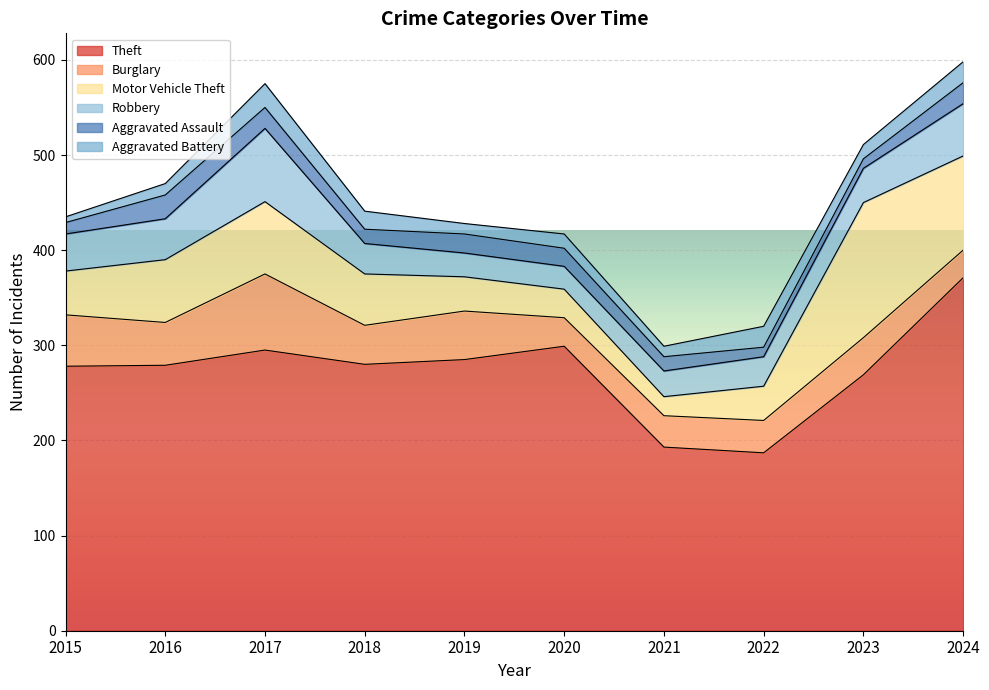

What is the average value of the Burglary series?

44